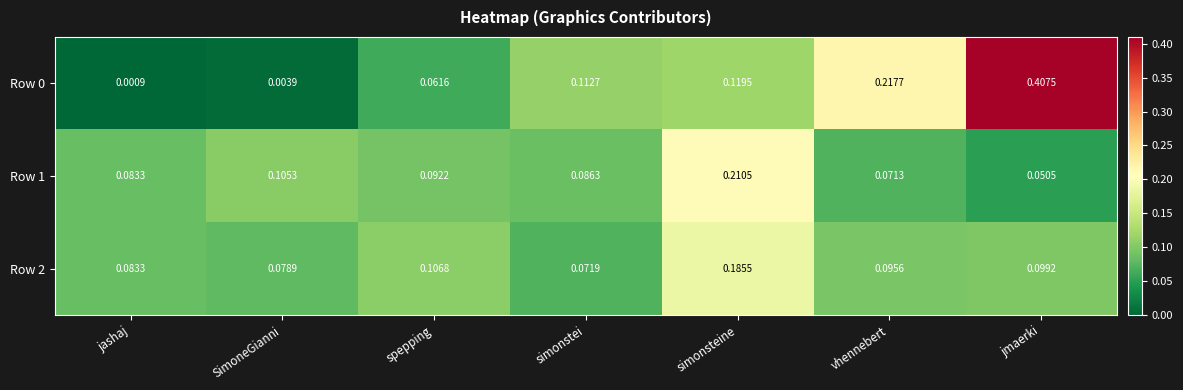

List the labels in order of Row 2 value, smallest first.

simonstei, SimoneGianni, jashaj, vhennebert, jmaerki, spepping, simonsteine